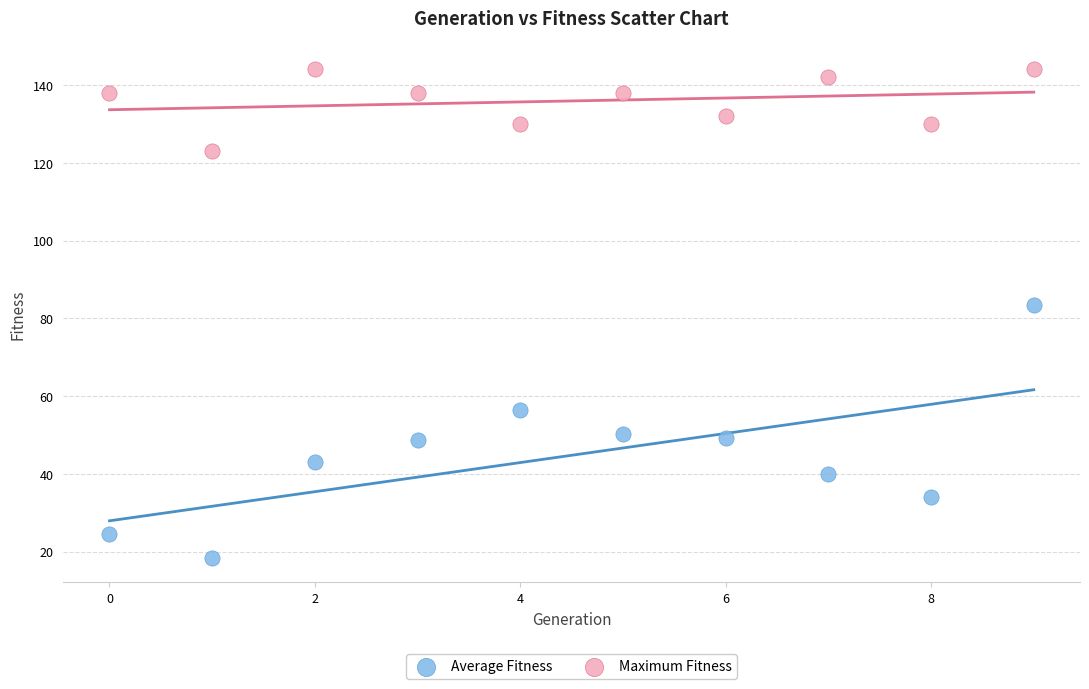

Which series contains the highest Y value?

Maximum Fitness